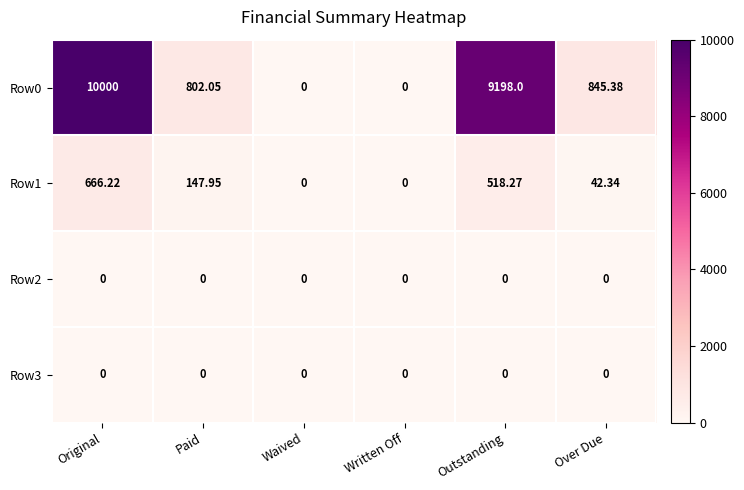

Which label corresponds to the largest value in the chart?

Original